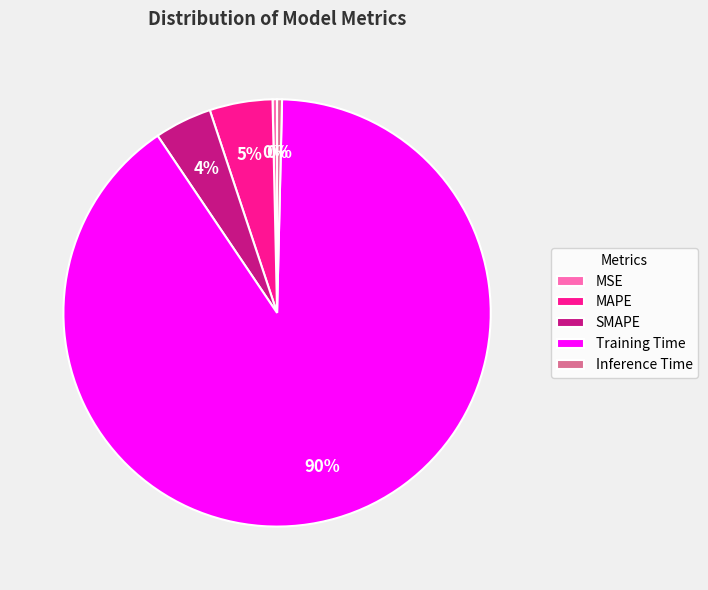

To the nearest percent, what percentage of the pie is SMAPE?

4%